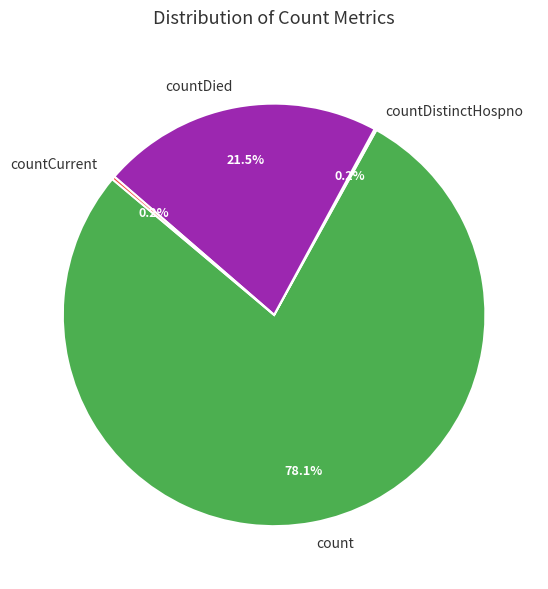

What is the largest slice in the pie chart?

count